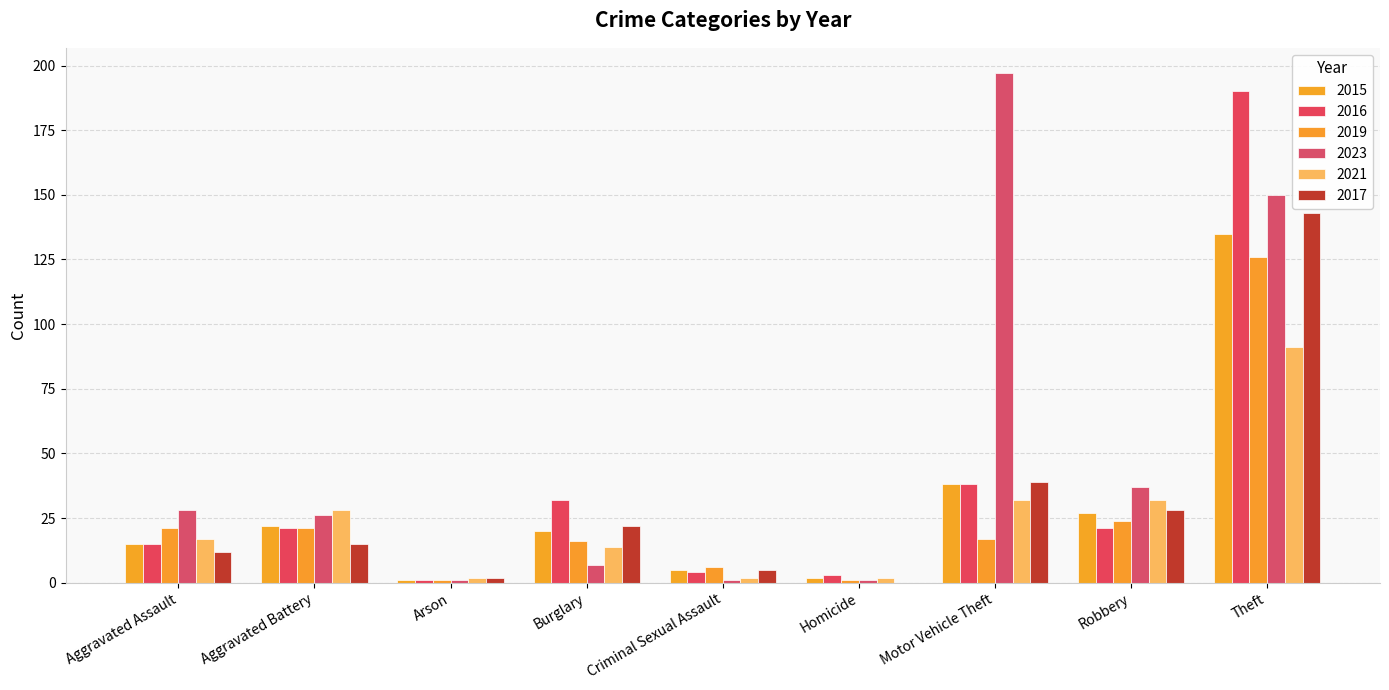

Between Aggravated Battery and Burglary, which series saw the biggest shift?

2023